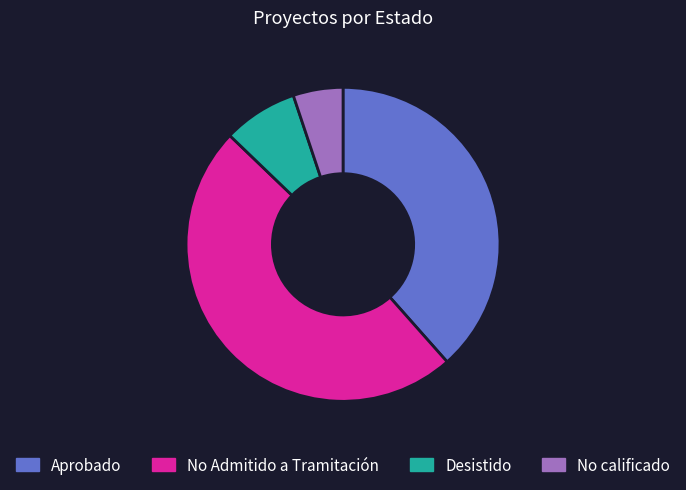

Is there any slice that represents more than half of the pie?

No